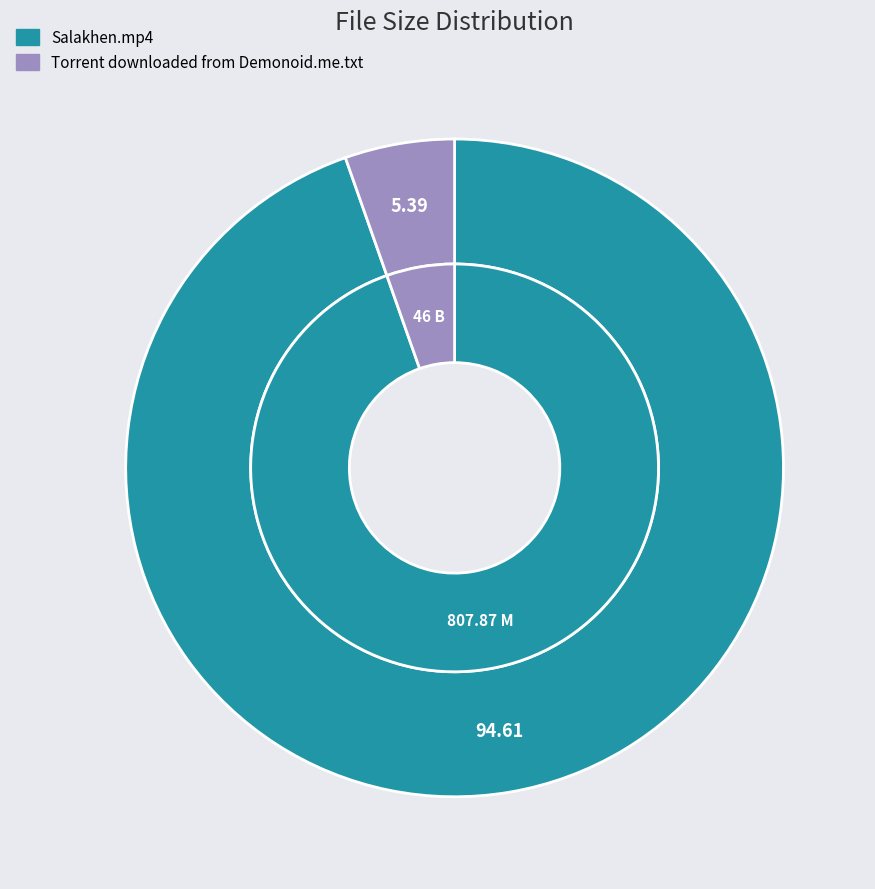

Rank the categories by value from highest to lowest.

Salakhen.mp4, Torrent downloaded from Demonoid.me.txt